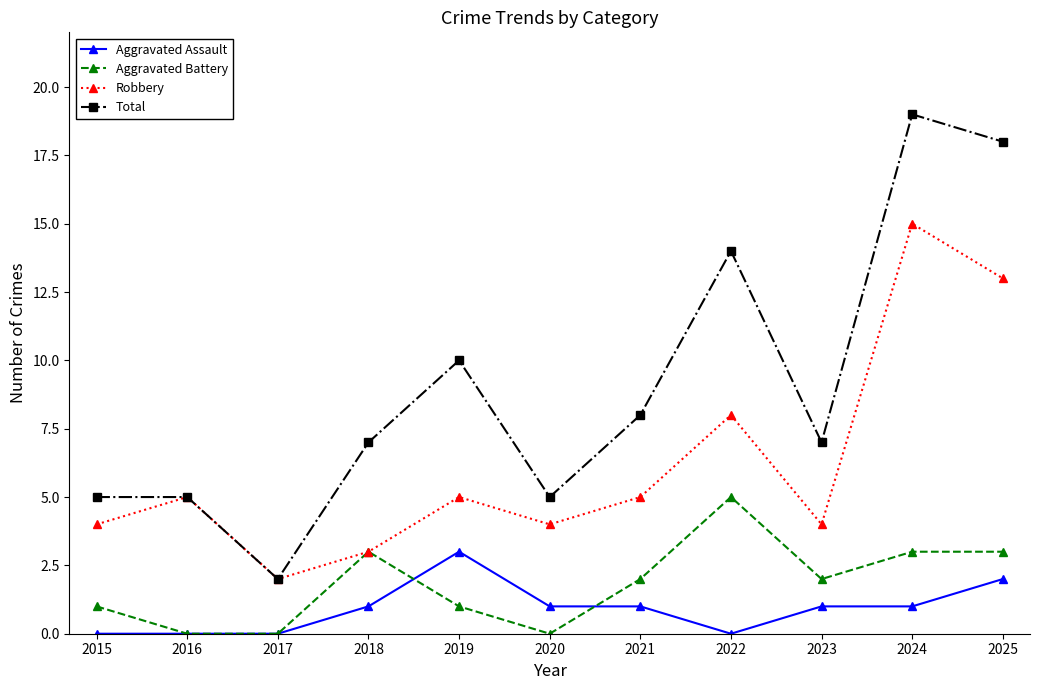

Is it true that Aggravated Battery equals 3 at 2021?

False